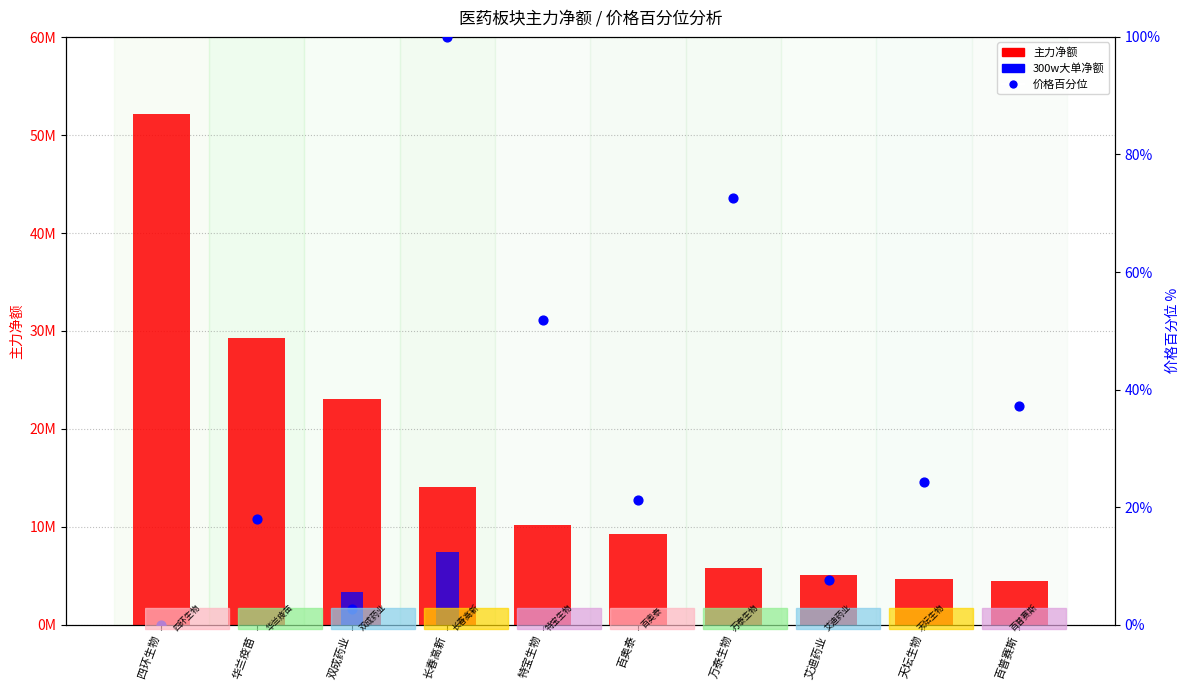

Which series has the largest total across all categories?

主力净额